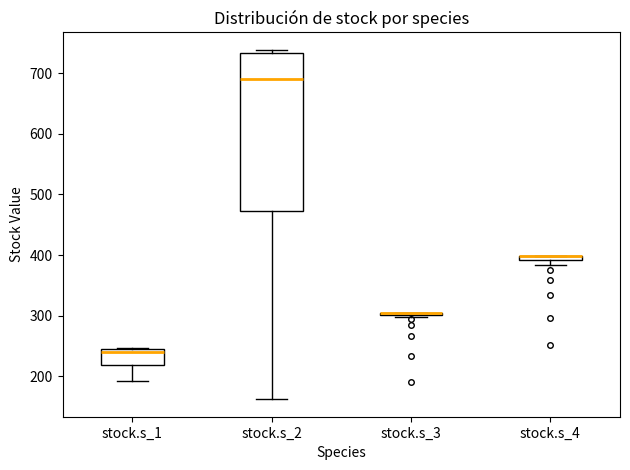

Where does the median line of the box for stock.s_1 sit on the y-axis? The values are not printed on the chart, so give them approximately, as read against the axis.

240